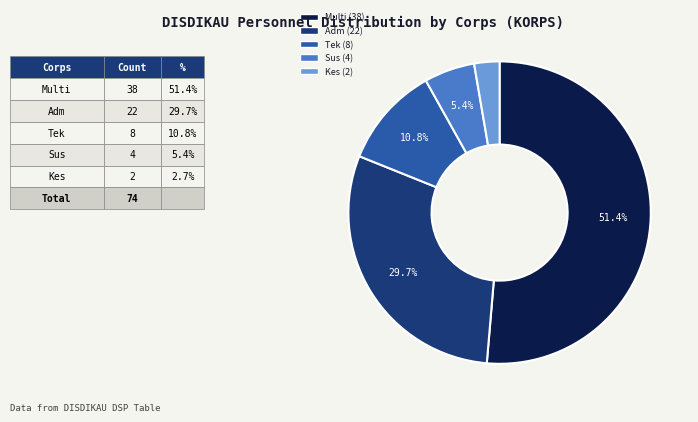

To the nearest percent, what is the combined percentage of Adm and Sus?

35%